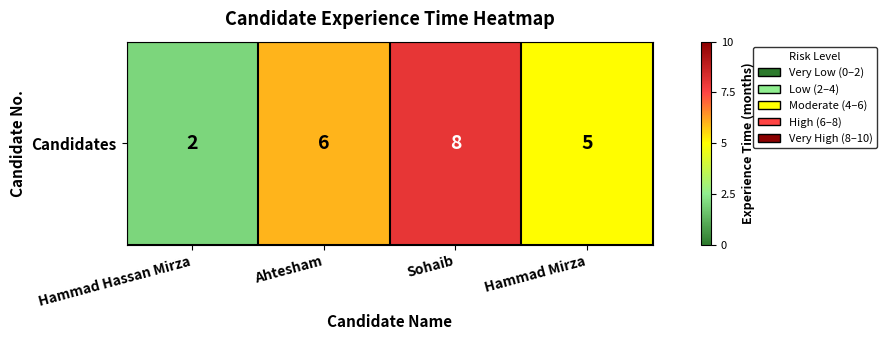

How many data points does each series have?

4